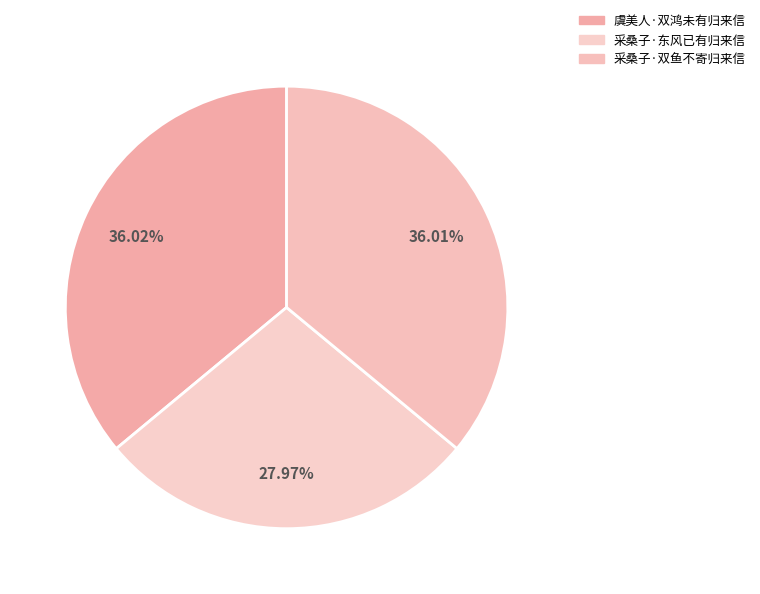

The 采桑子·双鱼不寄归来信 slice represents 36% of the pie. True or false?

True